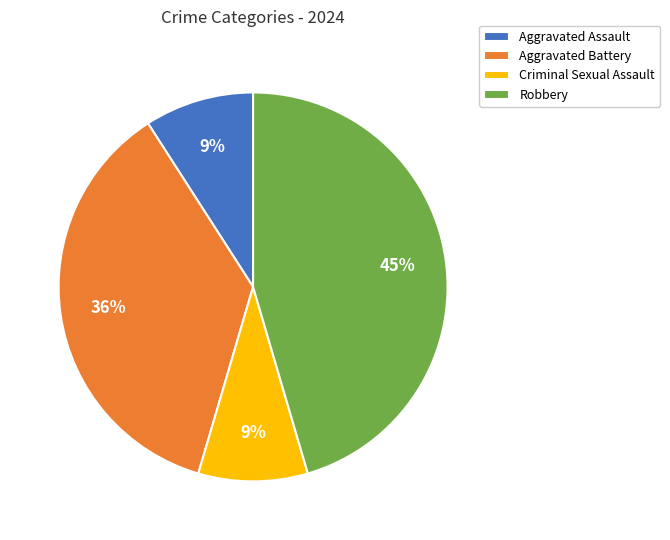

Combined, do Aggravated Assault and Criminal Sexual Assault account for over 50%?

No